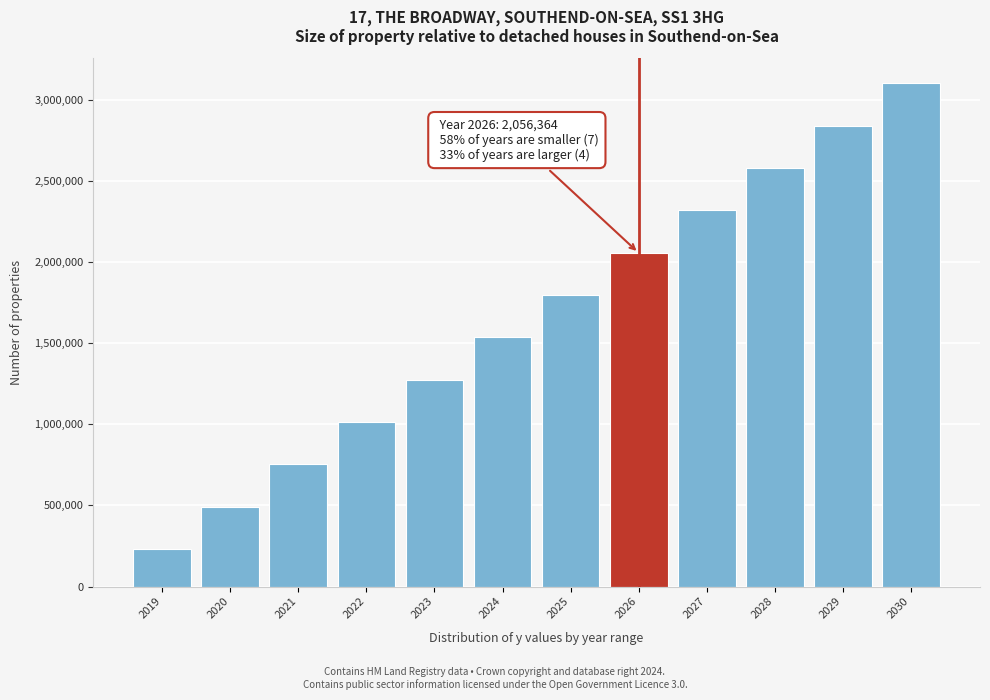

Reading left to right, list all the values displayed in this chart.

2019=230000.0	2020=490909.1	2021=751818.2	2022=1012727.3	2023=1273636.4	2024=1534545.5	2025=1795454.5	2026=2056363.6	2027=2317272.7	2028=2578181.8	2029=2839090.9	2030=3100000.0